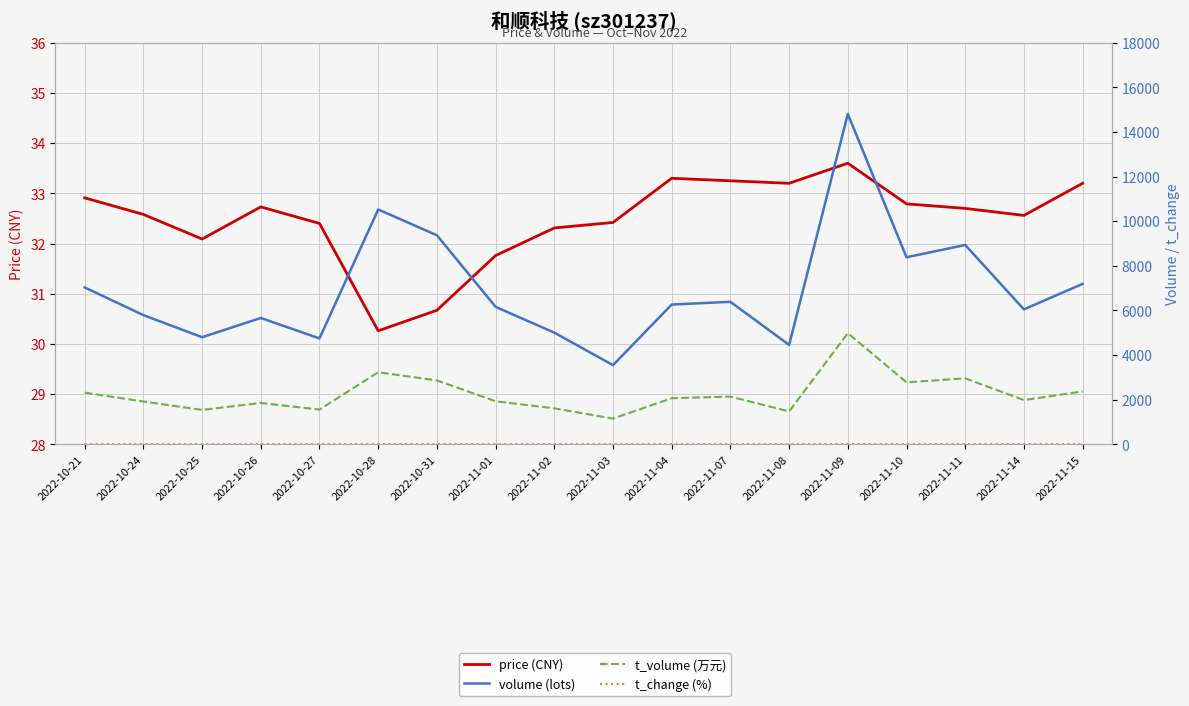

Which series has the largest range (max minus min)?

volume (lots)